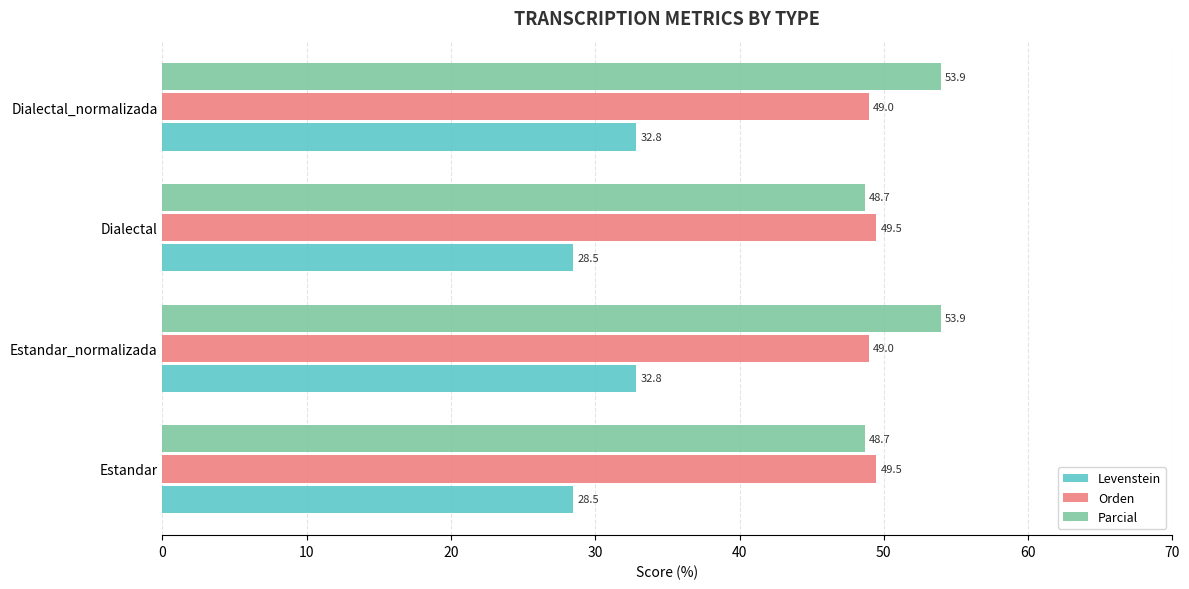

Is the value of Levenstein at Dialectal_normalizada greater than the value of Orden at Dialectal_normalizada?

No